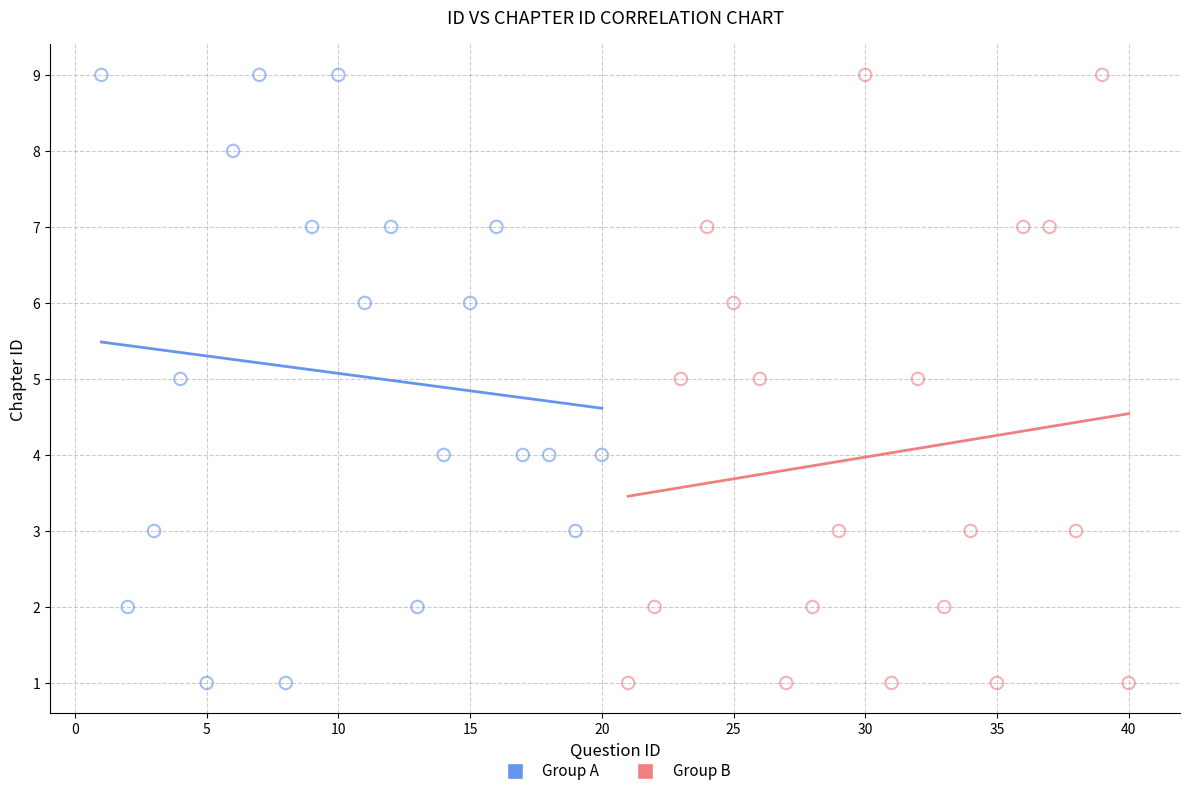

What are all the series names shown in the legend?

Group A, Group B